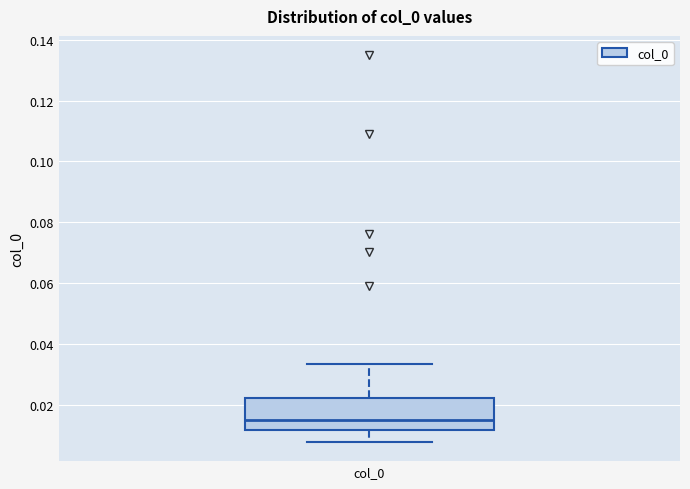

Where is the lower edge of the box for col_0 on the y-axis? The values are not printed on the chart, so give them approximately, as read against the axis.

0.012